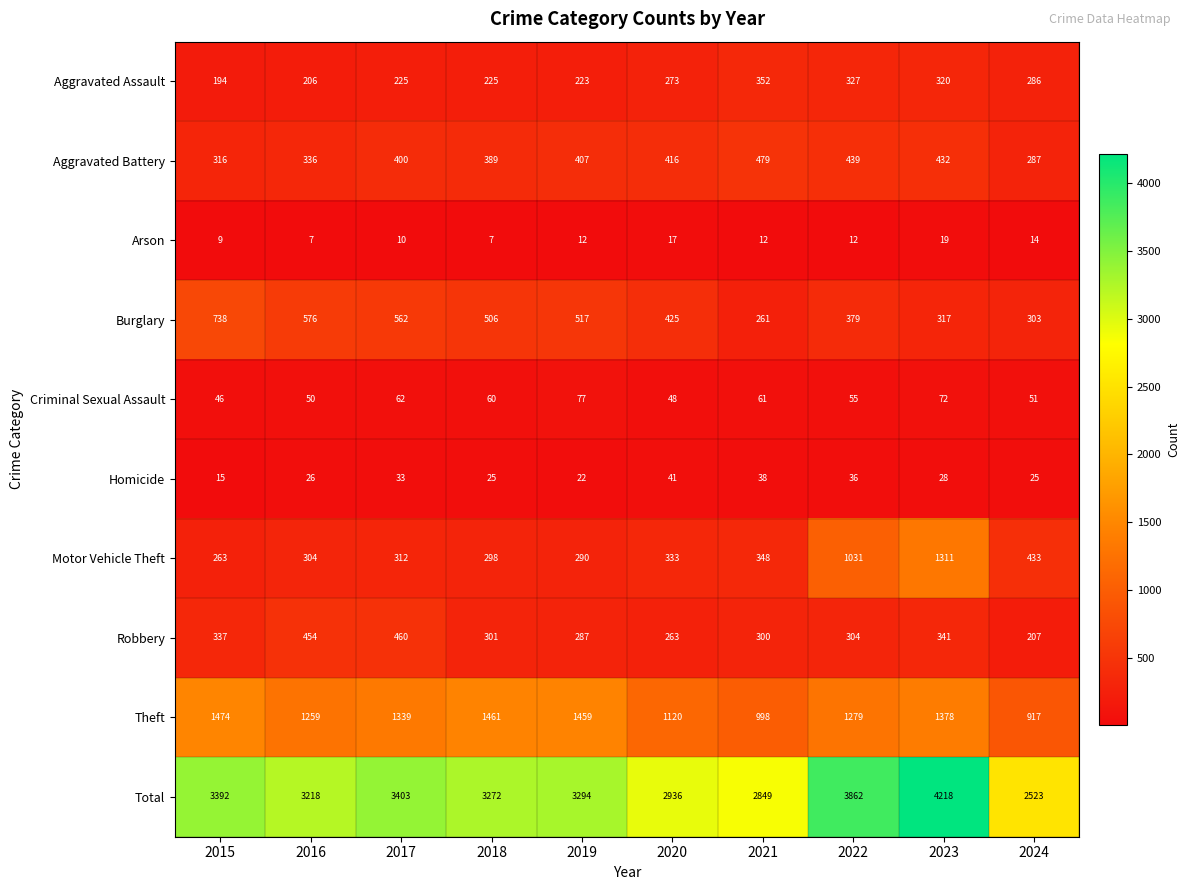

Is it true that Homicide equals 36 at 2022?

True